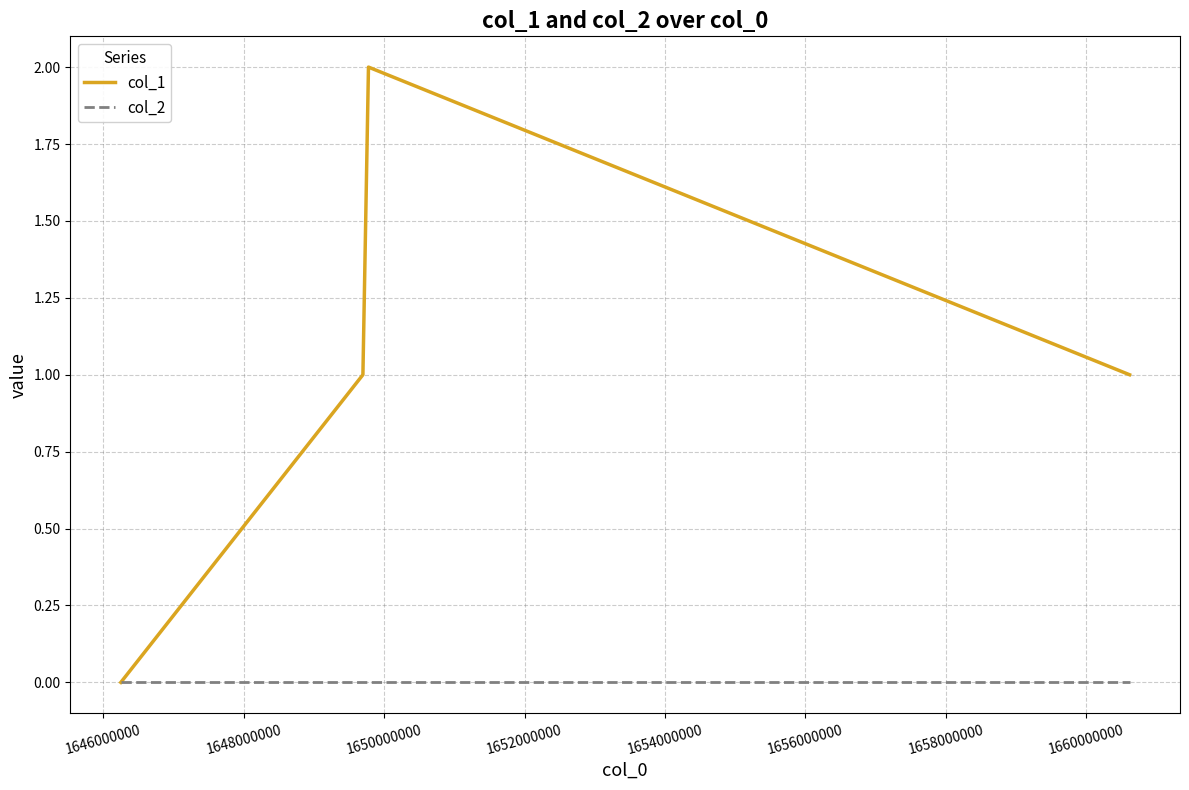

Rank the series by their maximum value, from highest to lowest.

col_1, col_2